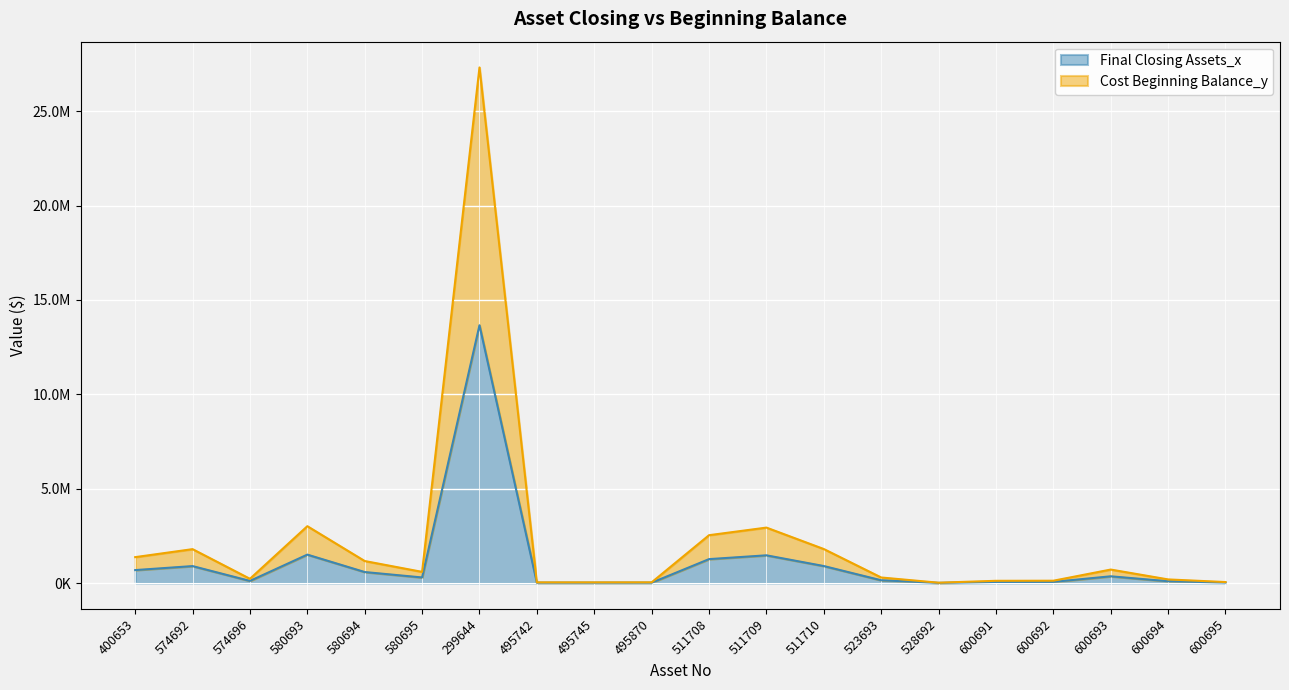

True or false: Final Closing Assets_x has more than 1 interior local peaks.

True